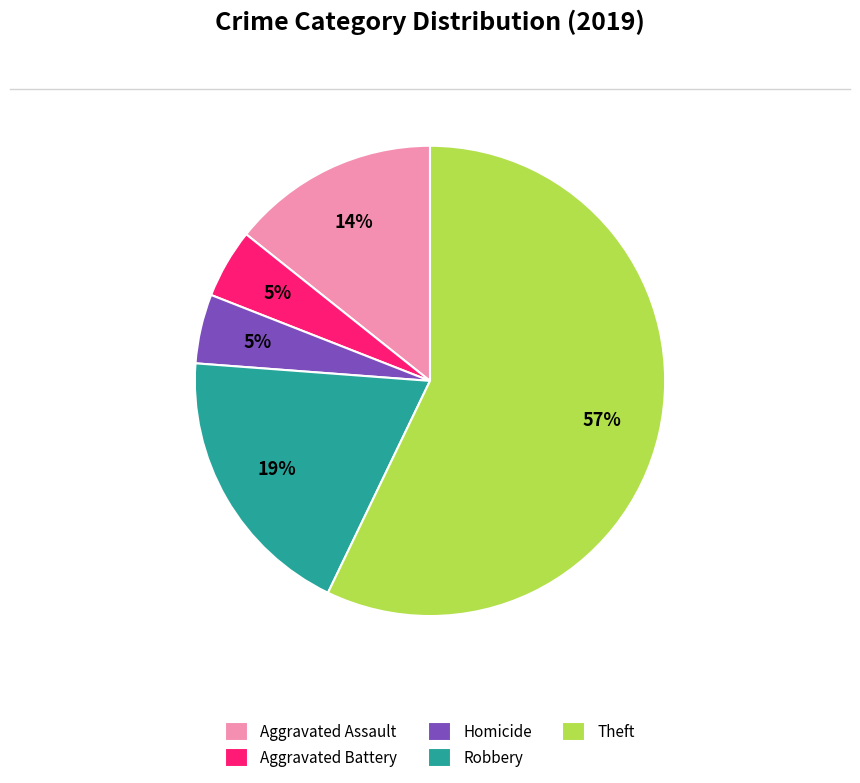

Is it true that Homicide is 17% of the pie?

False